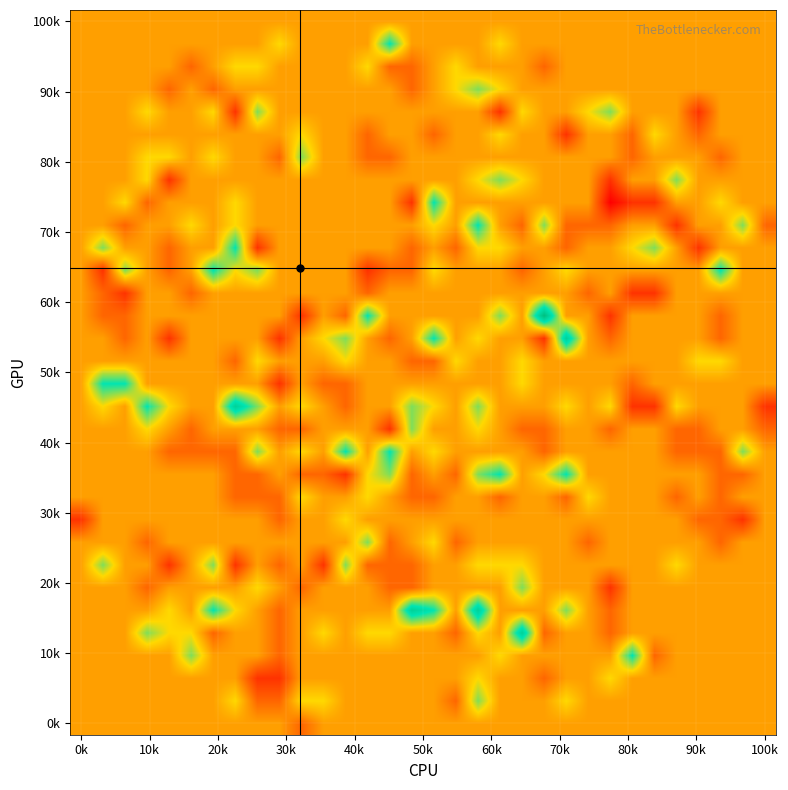

At how many categories does at least one series exceed 0?

30